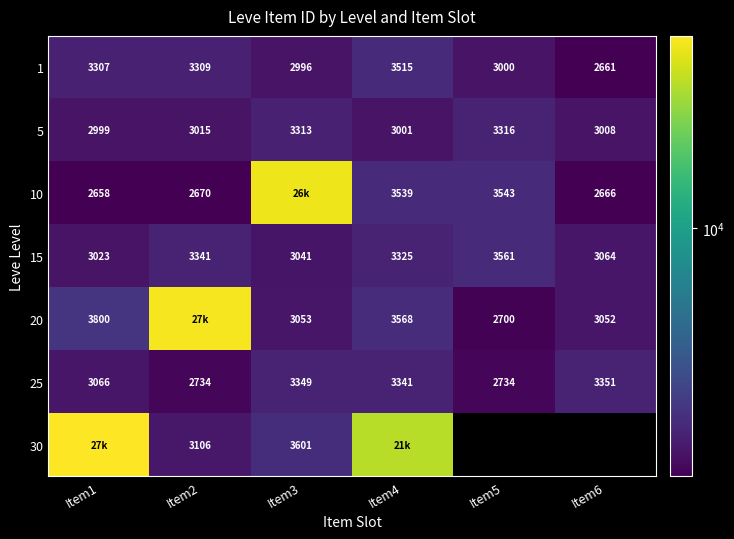

What is the difference between the maximum and minimum values in the 25 series?

617